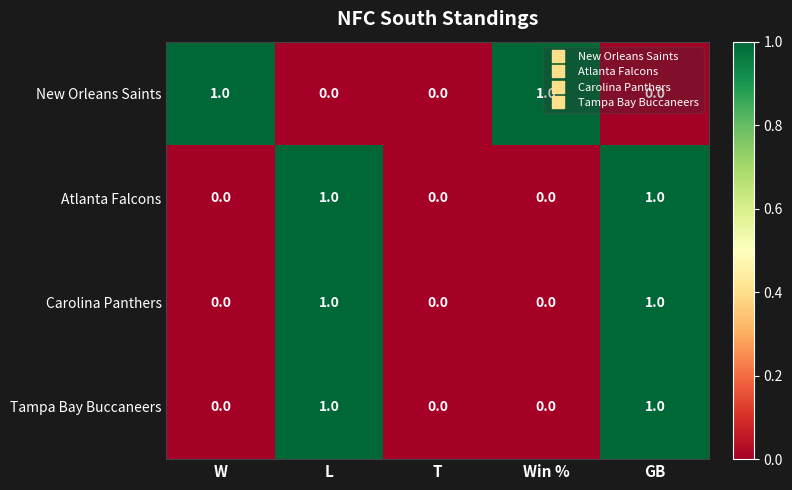

Which series changed the most between W and T?

New Orleans Saints